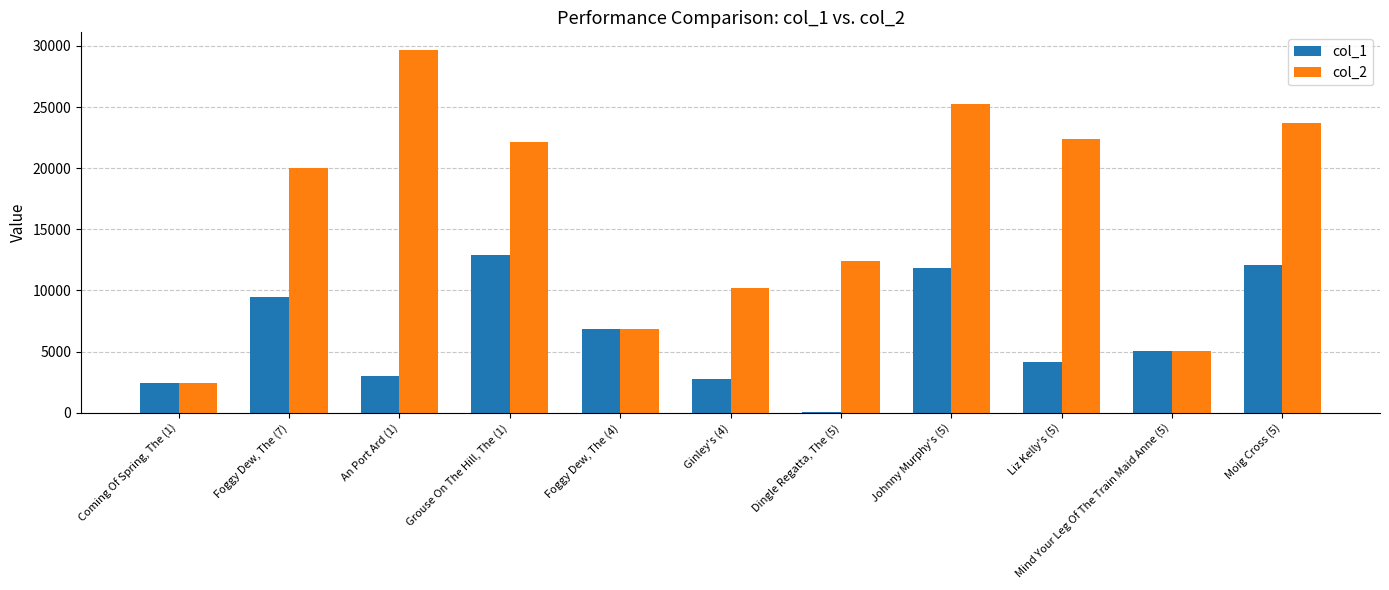

At which label does col_1 reach its peak?

Grouse On The Hill, The (1)